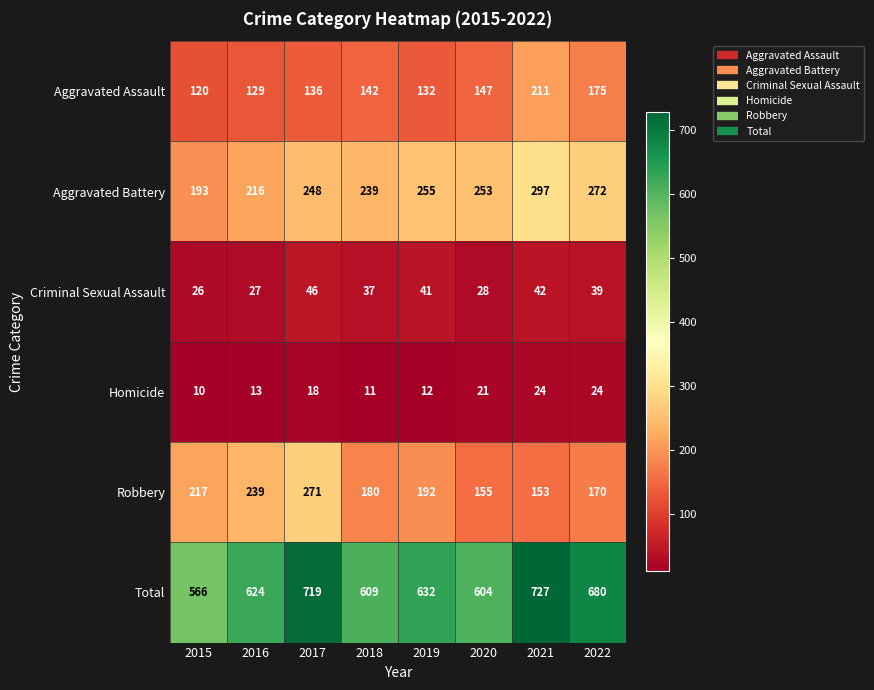

Is it true that Criminal Sexual Assault equals 62 at 2019?

False